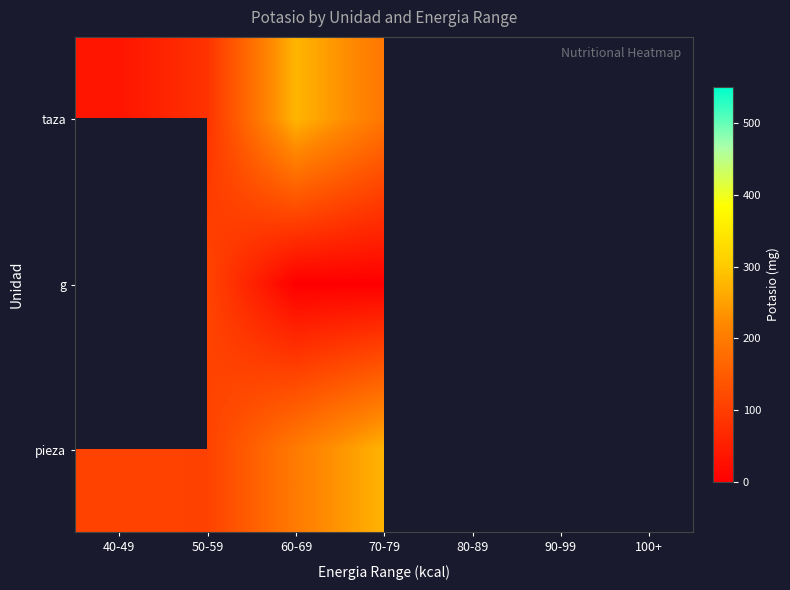

How many values in the taza series exceed 275?

1